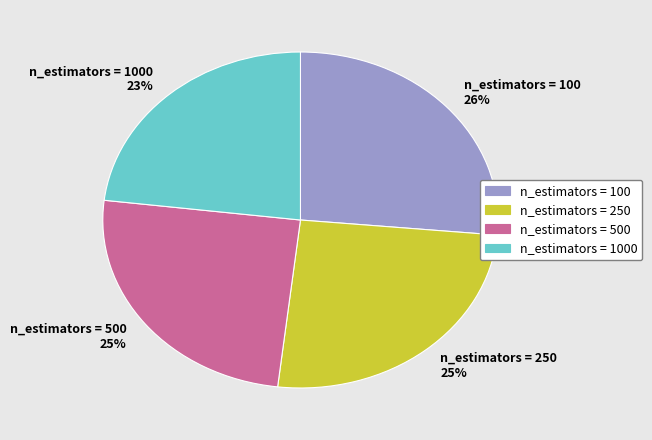

Which category has the smallest portion of the pie?

n_estimators = 1000 23%